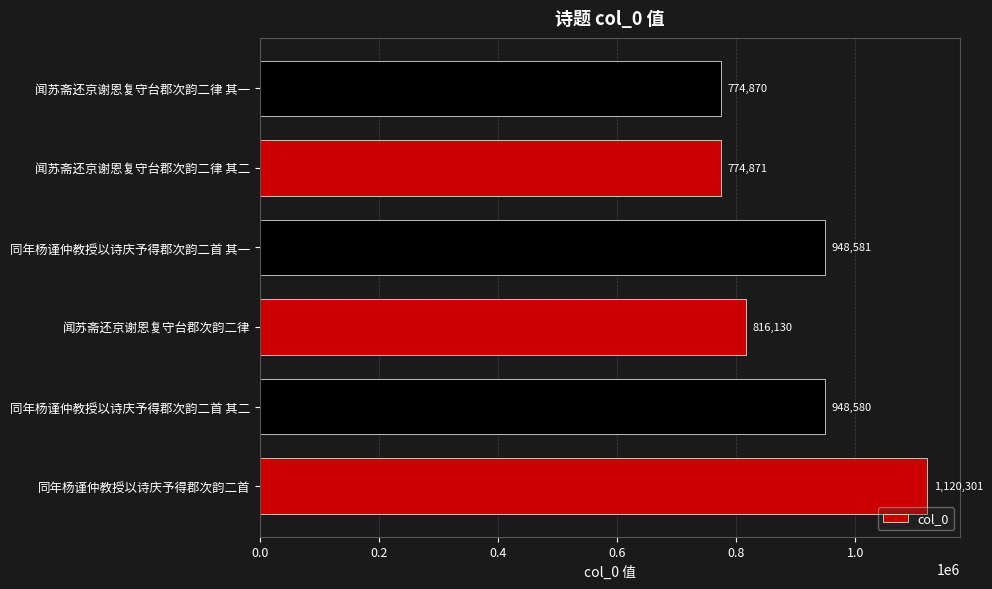

Approximately how many times larger is the value at 闻苏斋还京谢恩复守台郡次韵二律 compared to 同年杨谨仲教授以诗庆予得郡次韵二首?

0.7